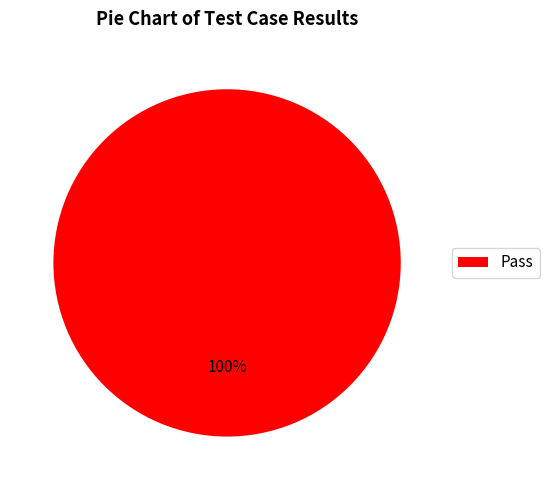

How many slices are in this pie chart?

1